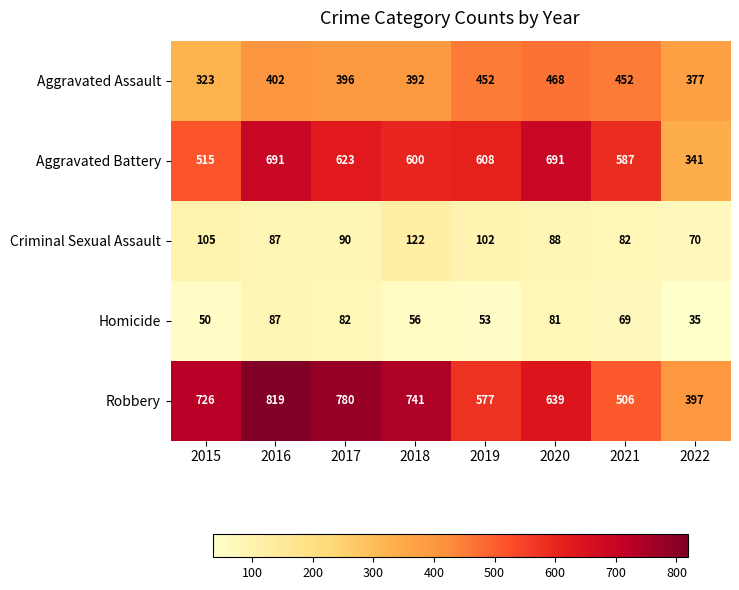

What is the maximum value for Robbery?

819